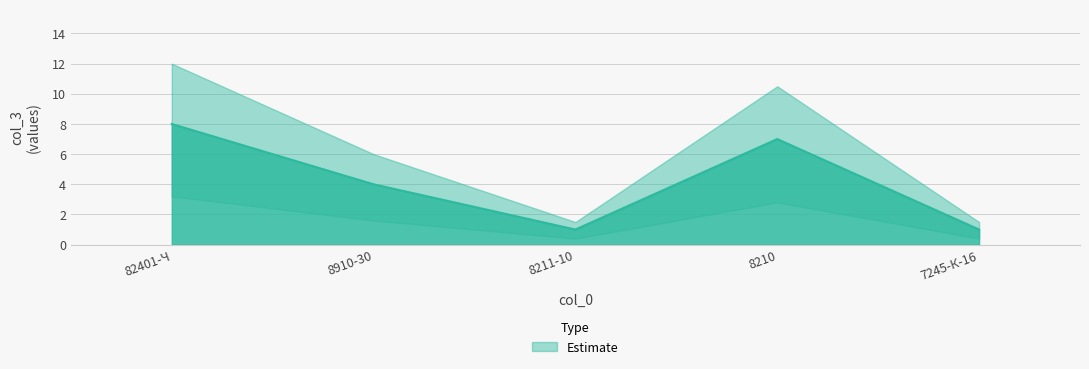

Rank the categories by value from highest to lowest.

82401-Ч, 8210, 8910-30, 8211-10, 7245-К-16